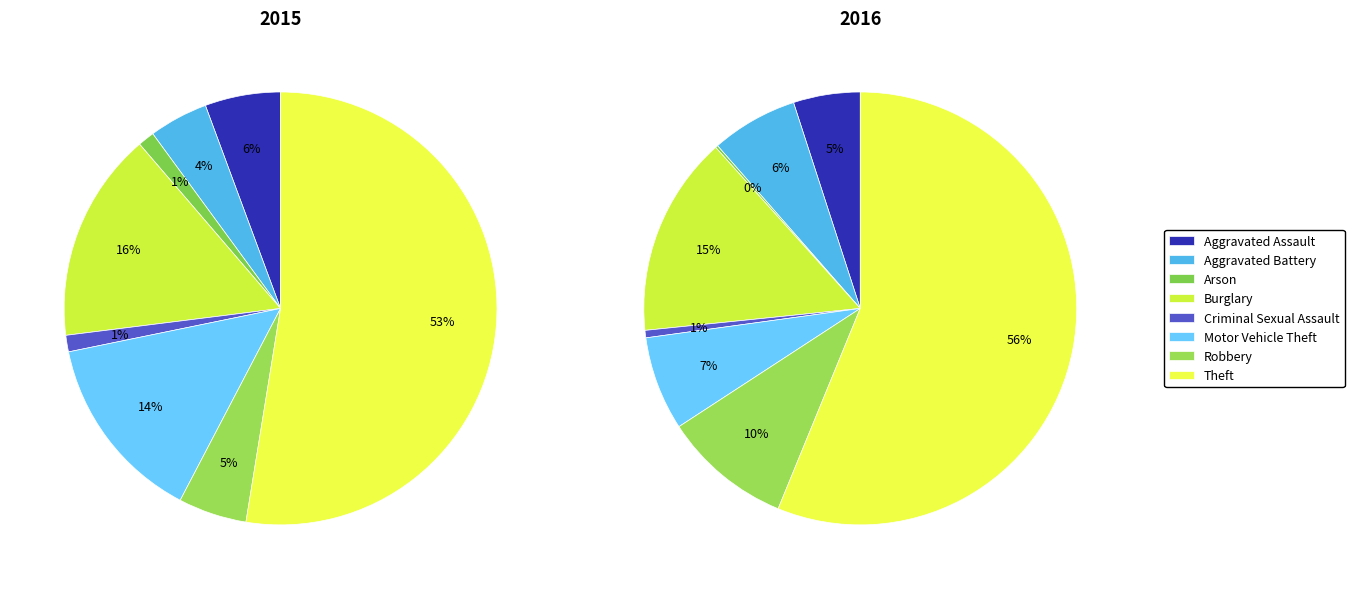

True or false: 2 accounts for 11% of the total.

False